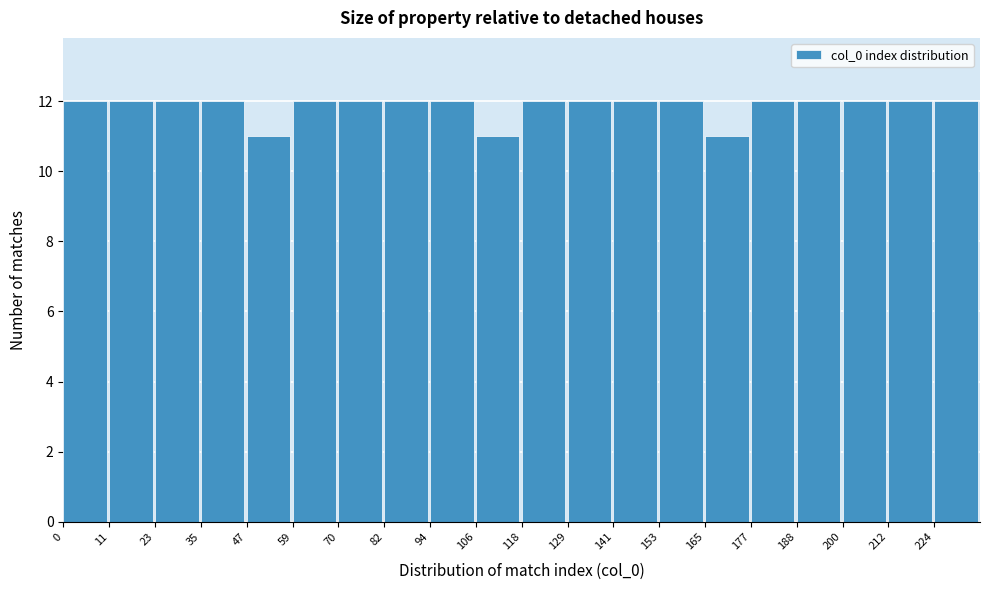

What is the height of the bar covering 94.4 to 106.2 on the x-axis? Neither the bar edges nor the heights are printed on the chart, so give them approximately, as read against the axes.

12